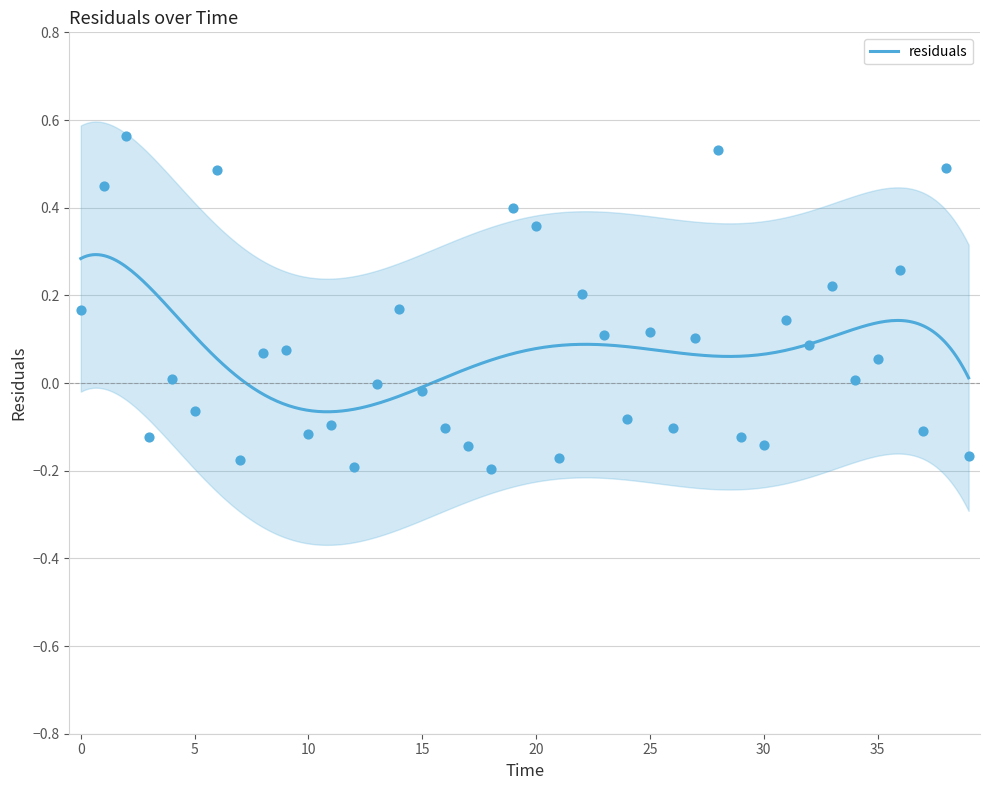

Between 19.0 and 23.0, which is larger?

19.0